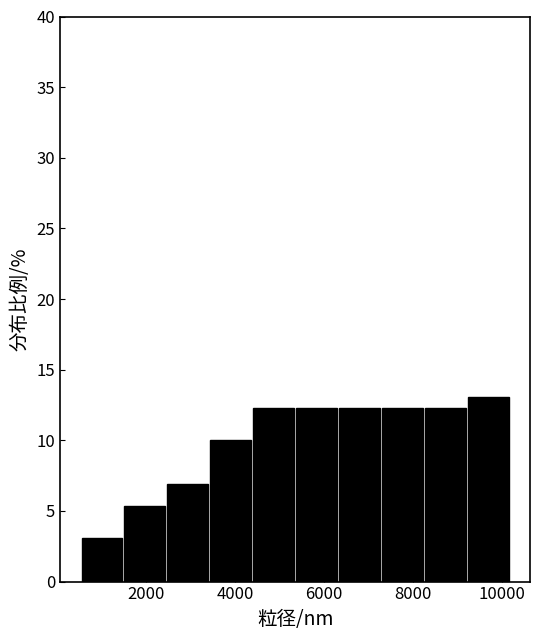

Reading left to right, list every bar in this chart as the range it spans on the x-axis followed by its height. Neither the bar edges nor the heights are printed on the chart, so give them approximately, as read against the axes.

600 to 1600: 3.0
1600 to 2400: 5.5
2400 to 3400: 7.0
3400 to 4400: 10.0
4400 to 5400: 12.5
5400 to 6400: 12.5
6400 to 7400: 12.5
7400 to 8200: 12.5
8200 to 9200: 12.5
9200 to 10200: 13.0